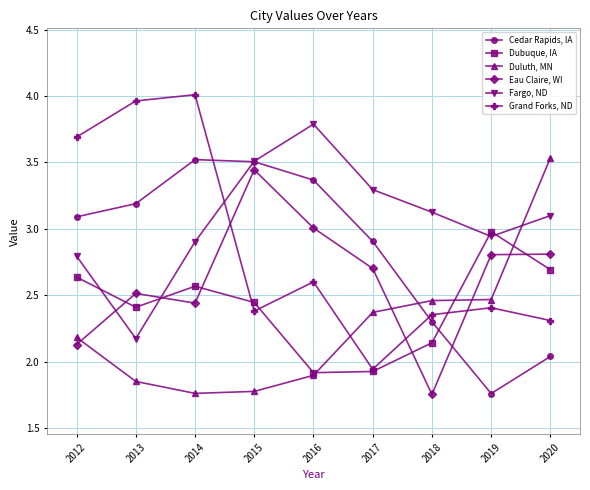

Does the chart display data point markers on the line(s)?

Yes